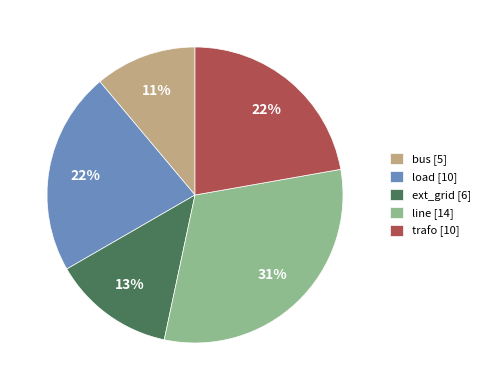

Is there a majority slice in this chart?

No